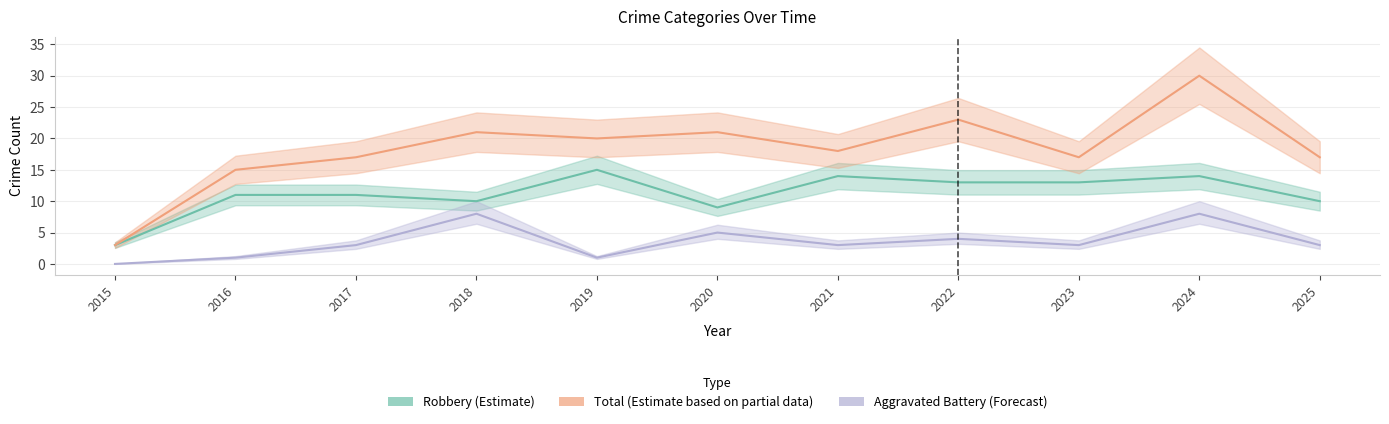

At which category is the sum across all series the highest?

2024